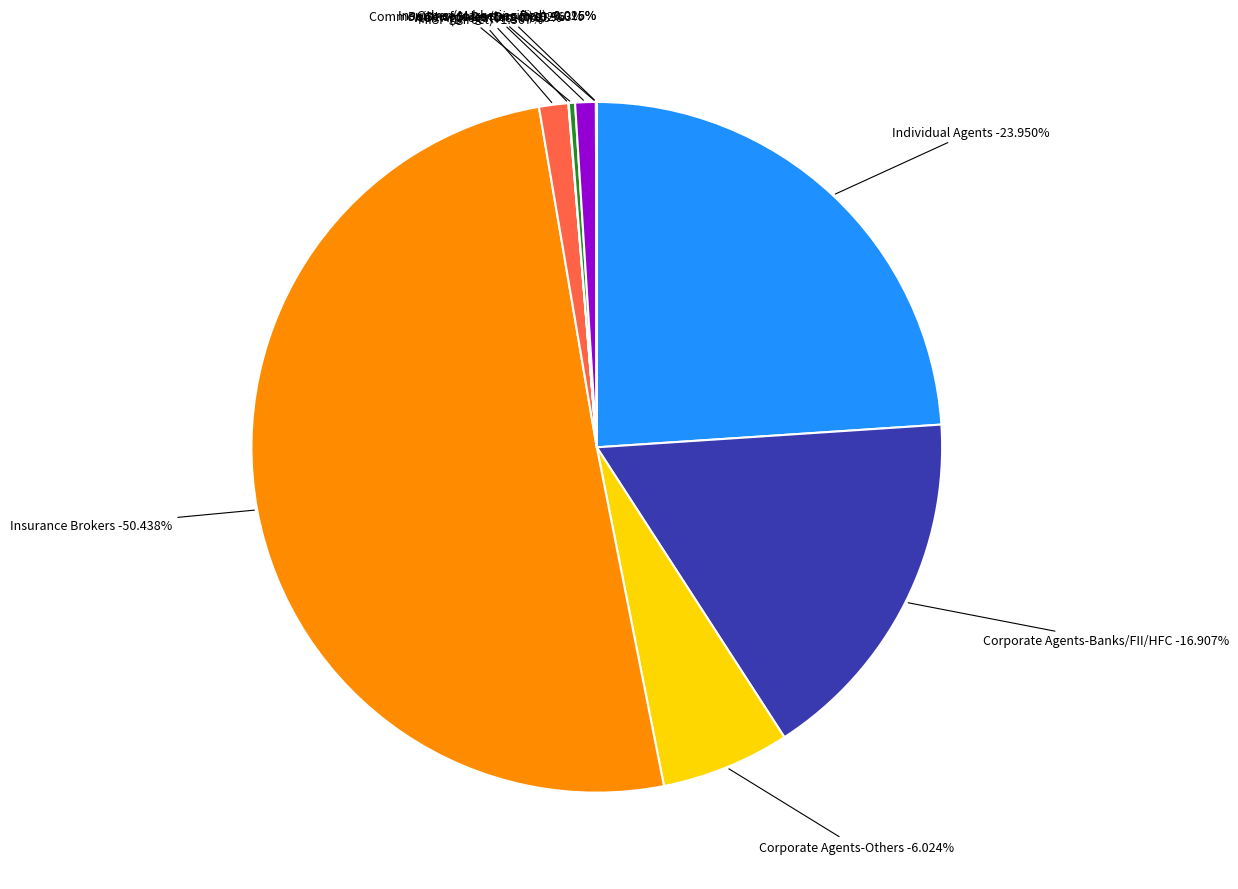

The MISP (Direct) slice represents 11% of the pie. True or false?

False